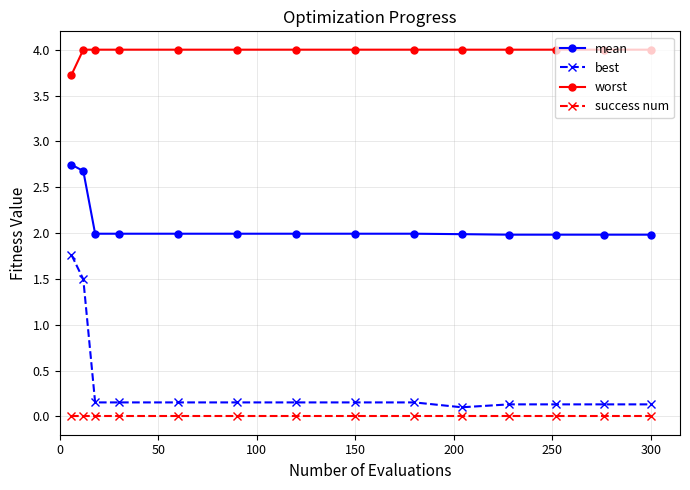

Which series has the largest total across all categories?

worst